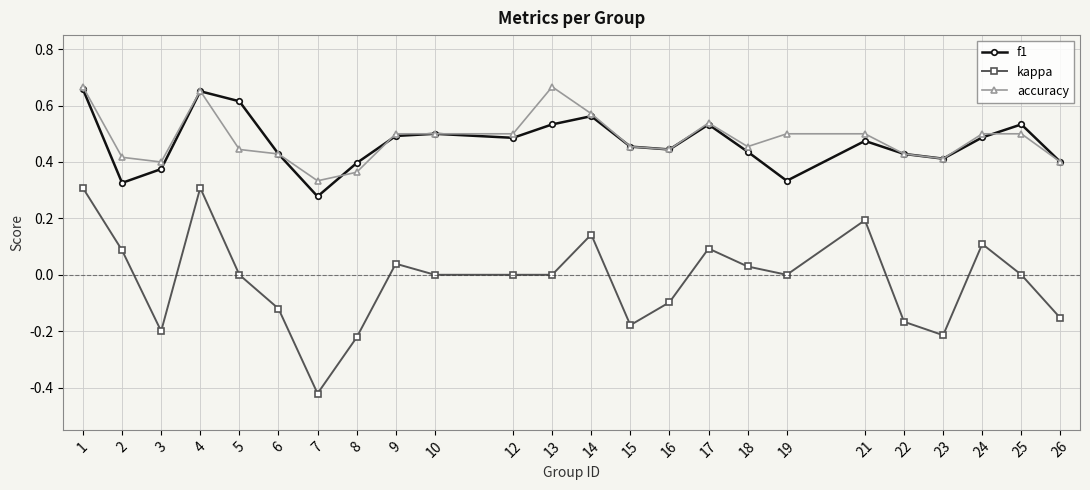

Is the value of f1 at 21 greater than the value of kappa at 2?

Yes